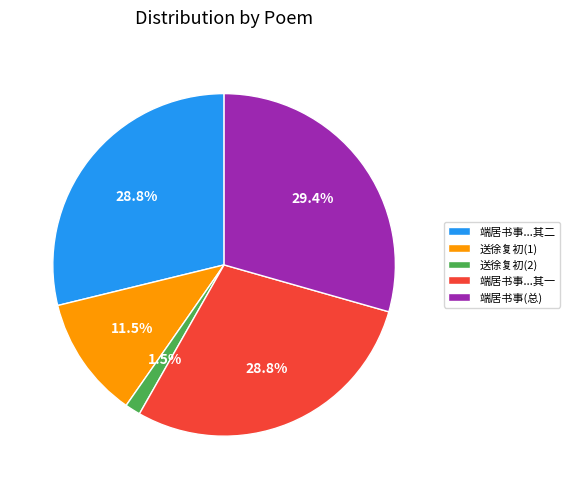

How many segments does this pie chart have?

5